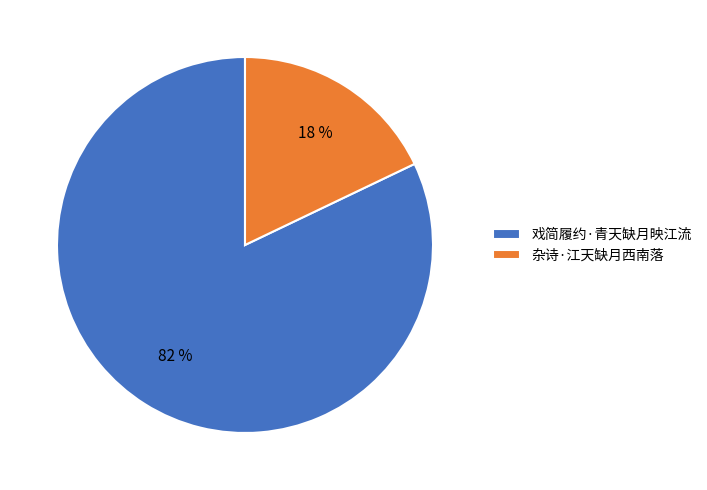

What is the ratio of the value at 戏简履约·青天缺月映江流 to the value at 杂诗·江天缺月西南落?

4.6